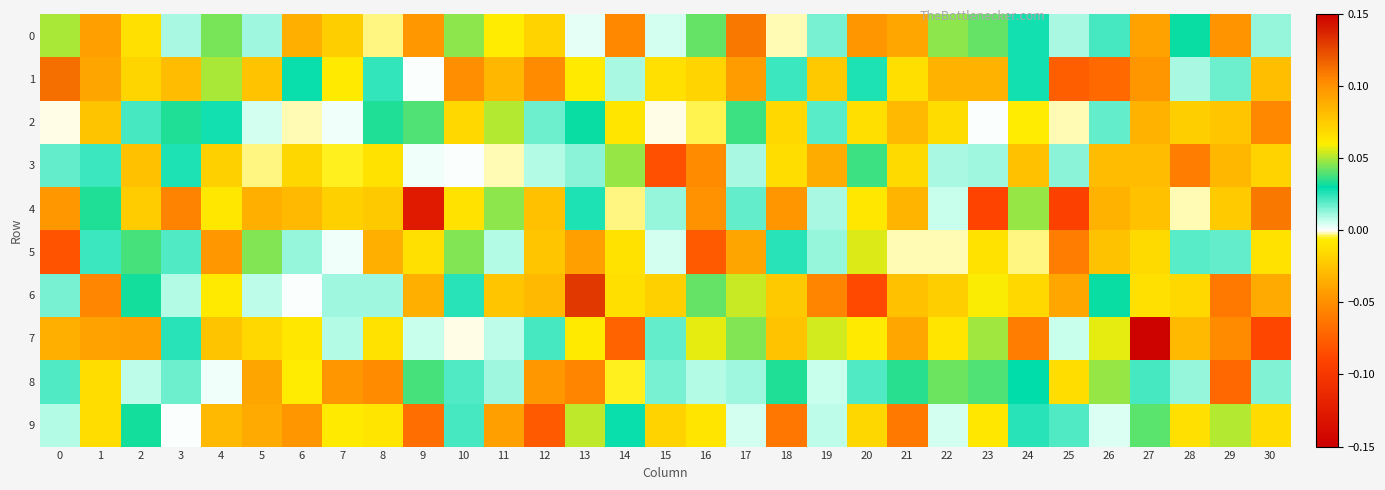

Rank the series by their maximum value, from lowest to highest.

8, 3, 9, 2, 5, 0, 4, 1, 6, 7